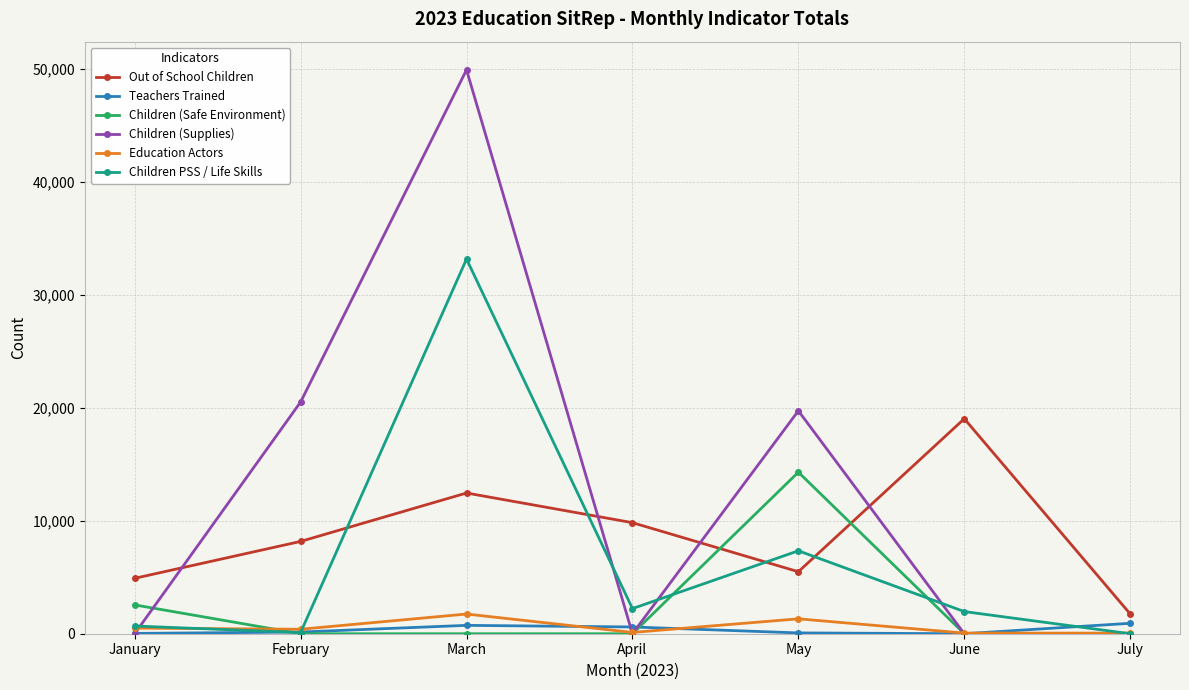

What is the minimum value for Education Actors?

53